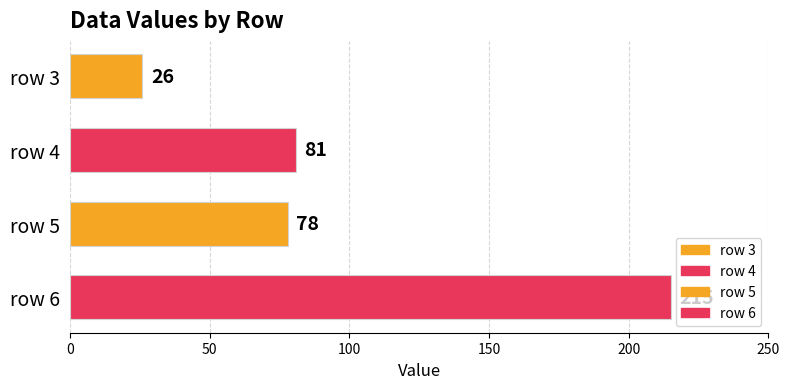

Are the bars horizontal?

Yes